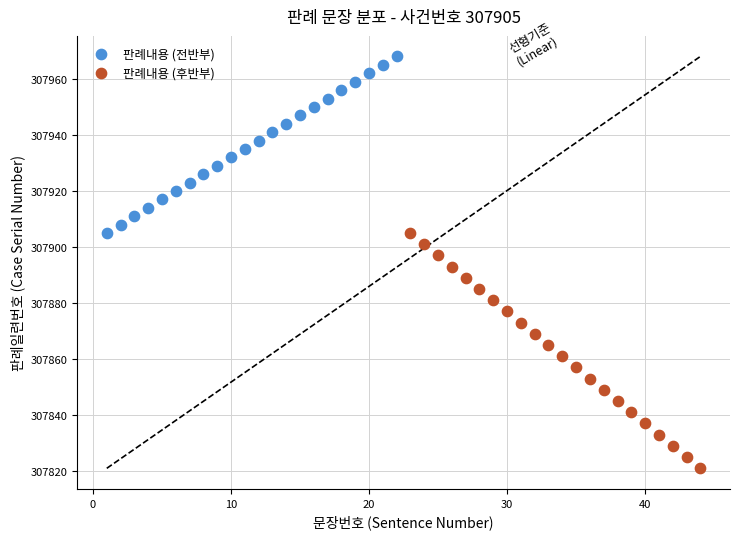

Which series has the widest spread of Y values?

판례내용 (후반부)